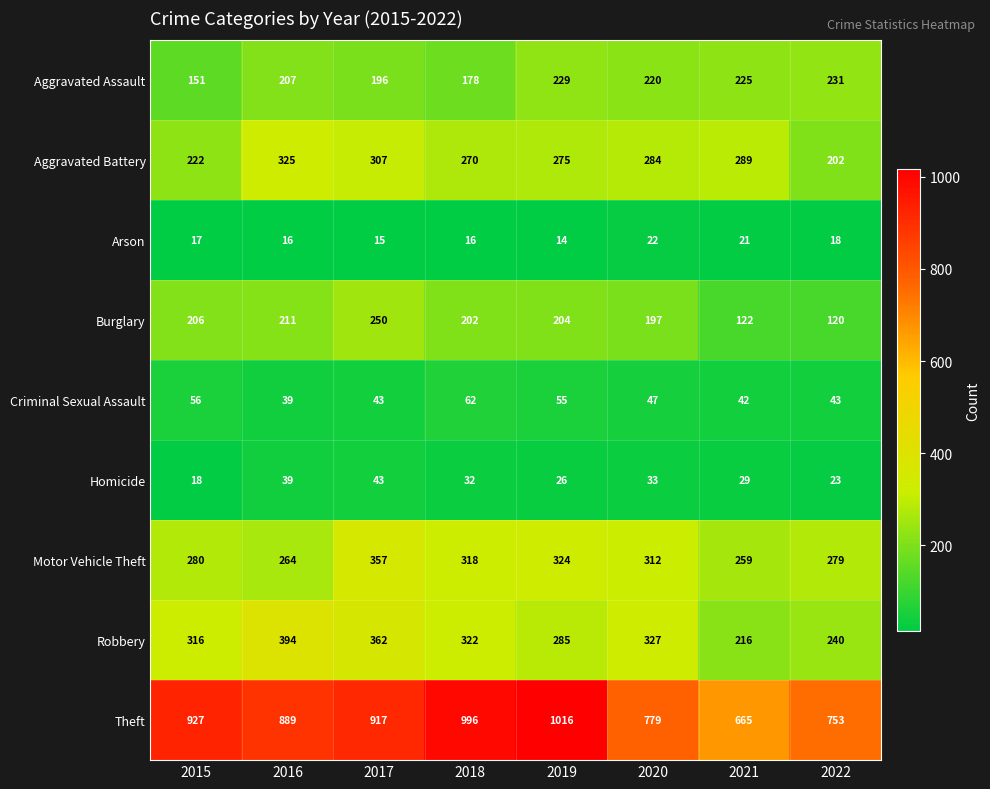

What is the total value across all series at 2018?

2396